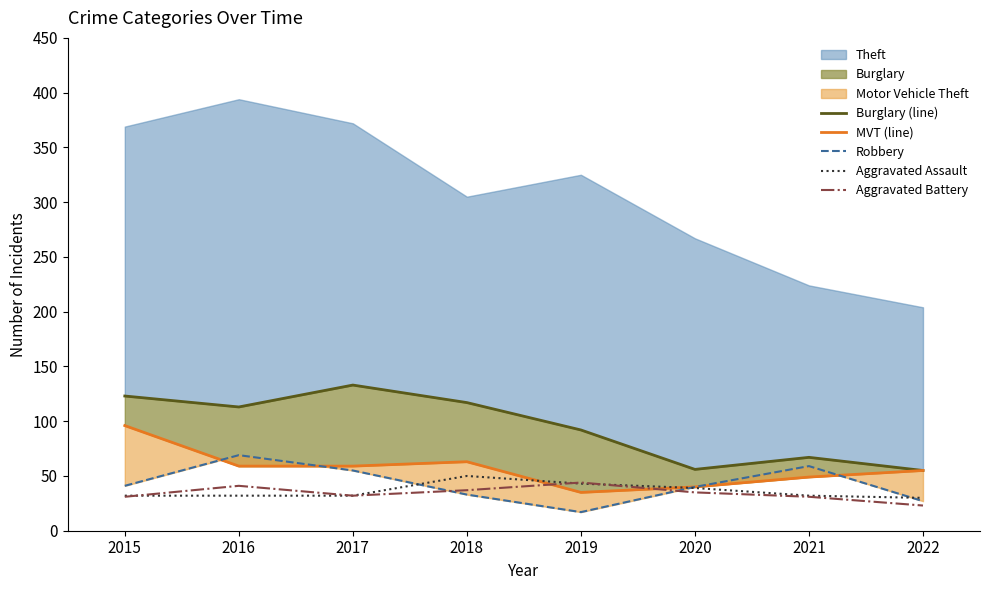

Where does the Aggravated Assault series first go above 32?

2018